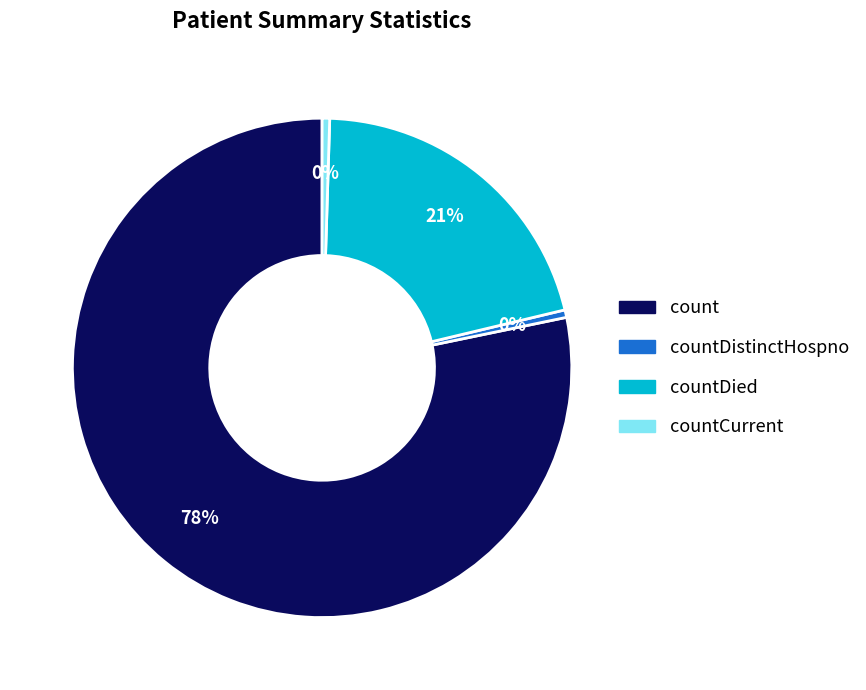

Is there a majority slice in this chart?

Yes